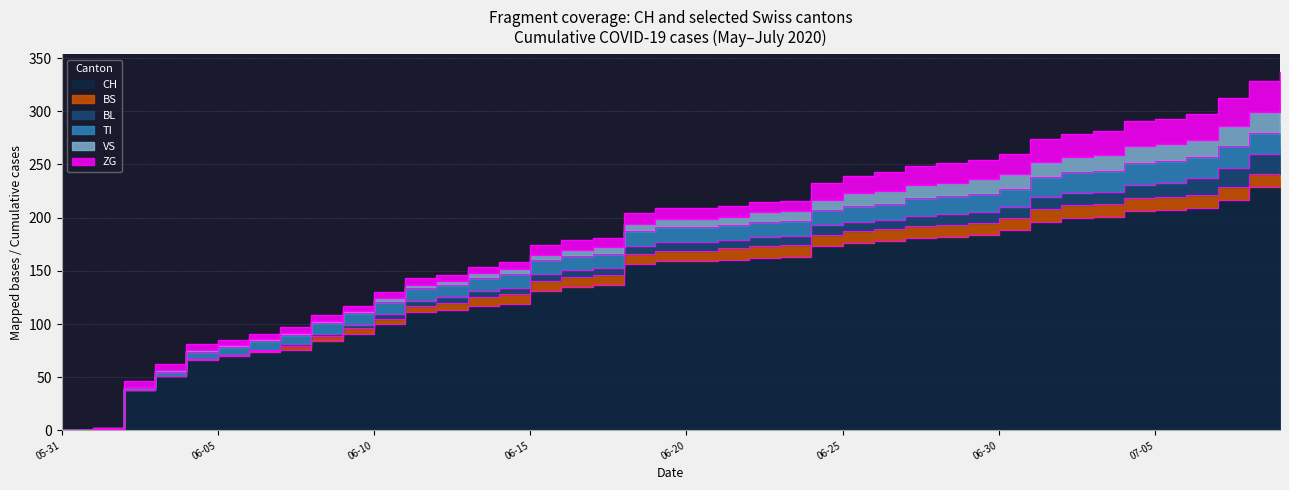

Which series has the largest range (max minus min)?

CH